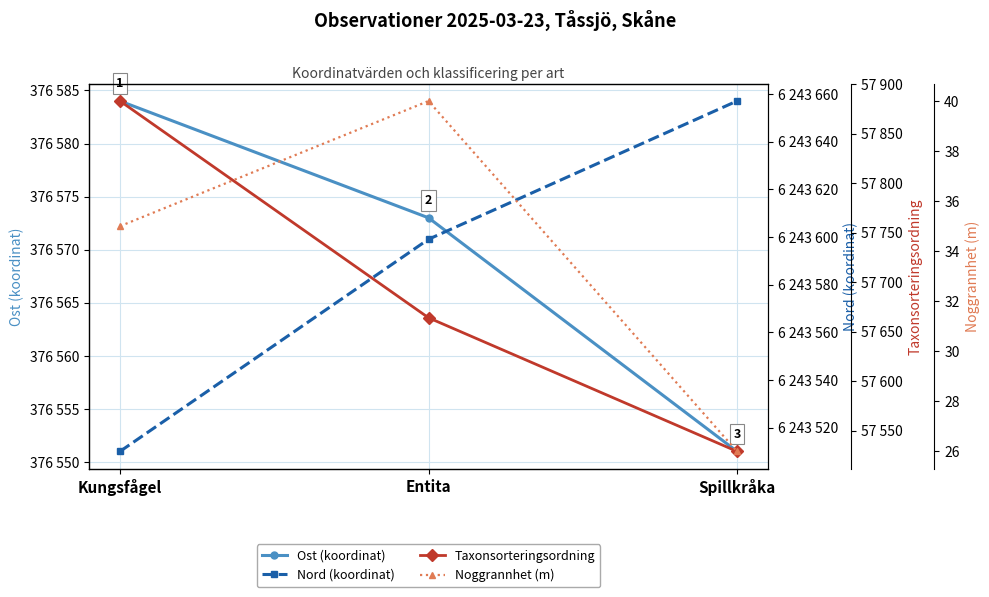

What is the spread (max minus min) of values at Entita?

6243559